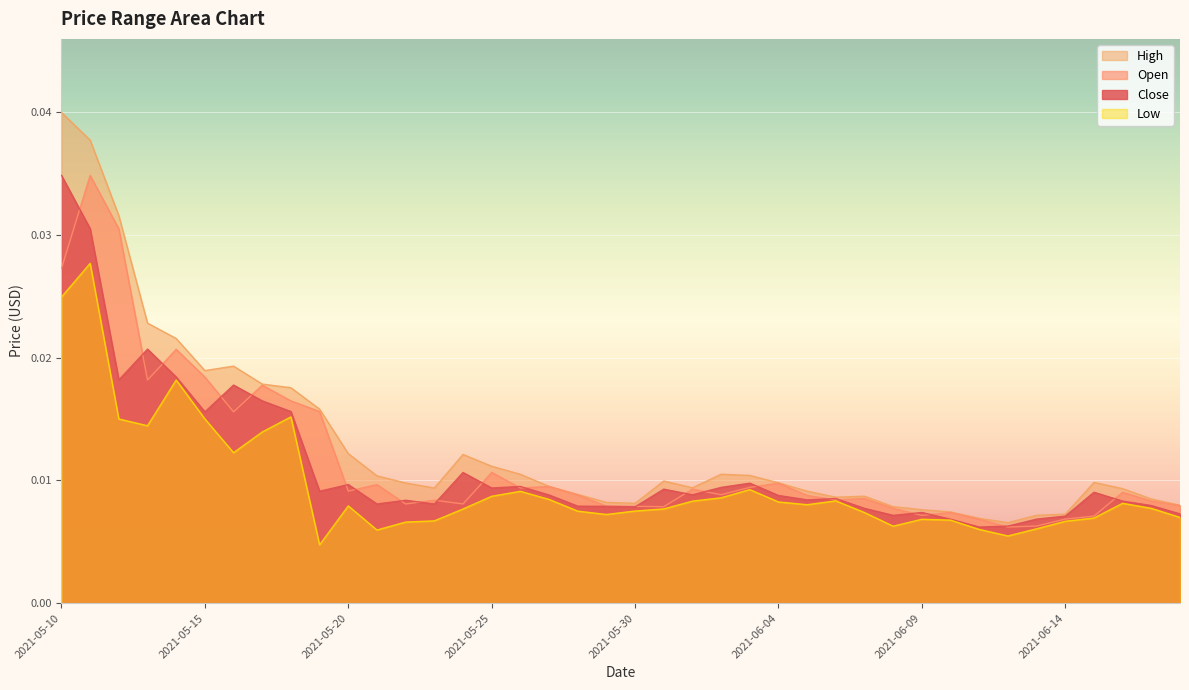

Is it true that close equals 0.0 at 2021-05-27?

False